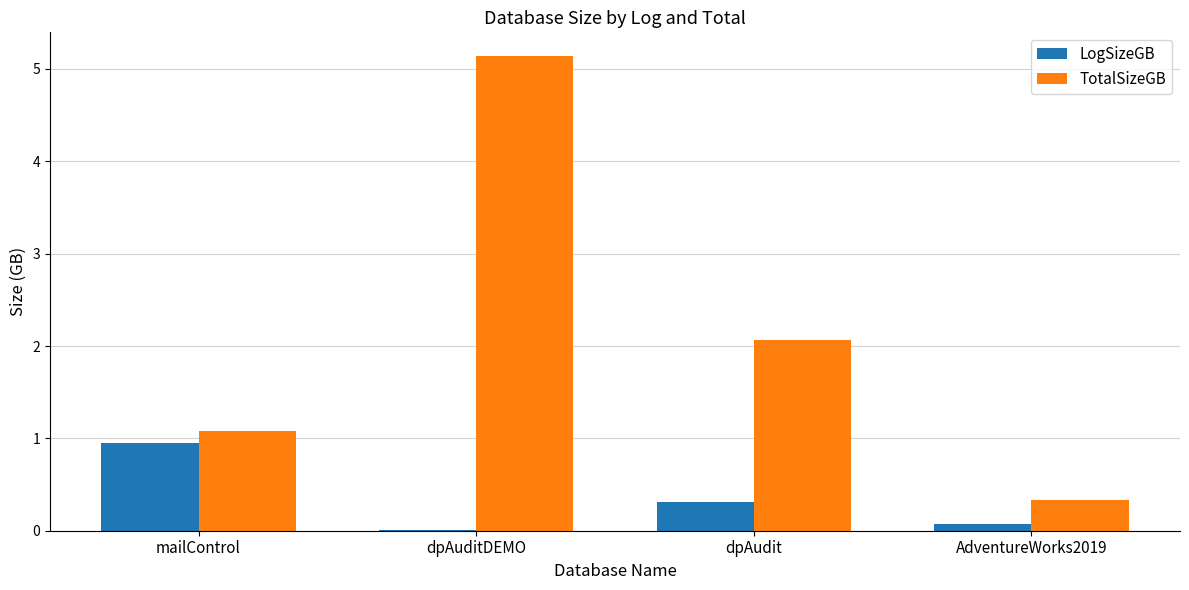

Does the chart contain stacked bars?

No